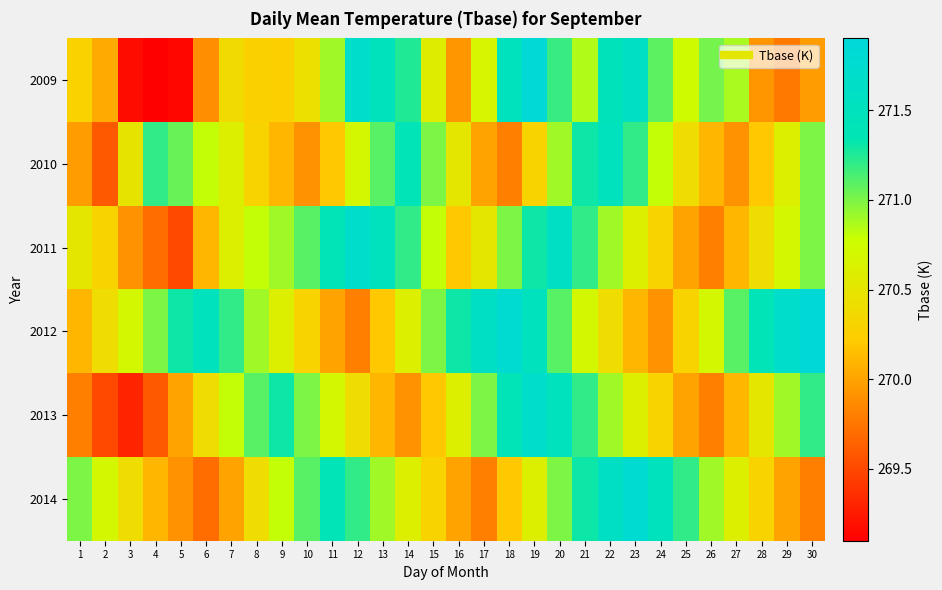

Between 9 and 28, which is larger?

9